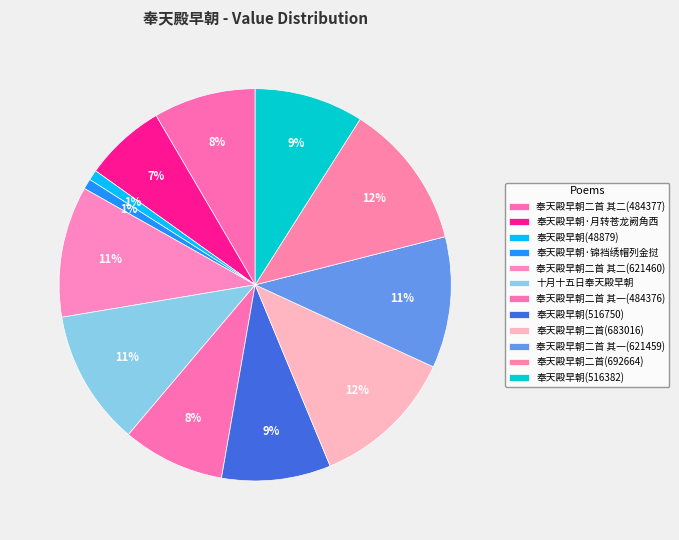

What percentage is the 奉天殿早朝(516750) slice, to the nearest percent?

9%